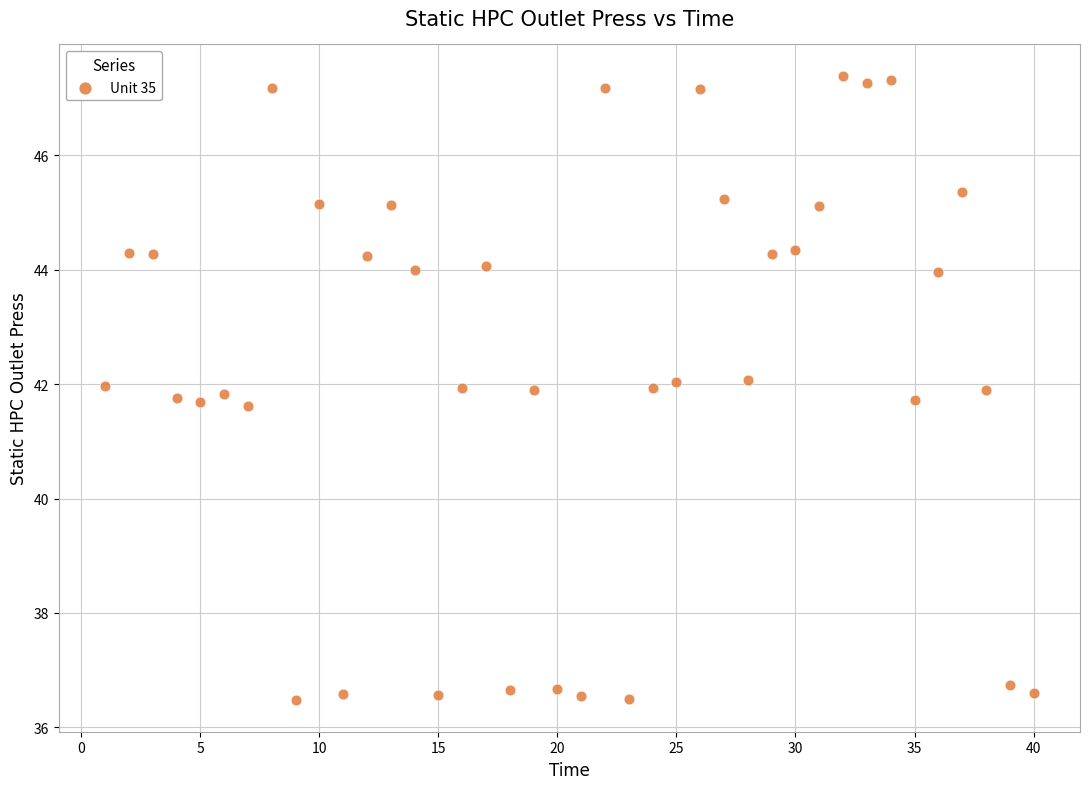

What is the range of Y values (max minus min)?

10.9